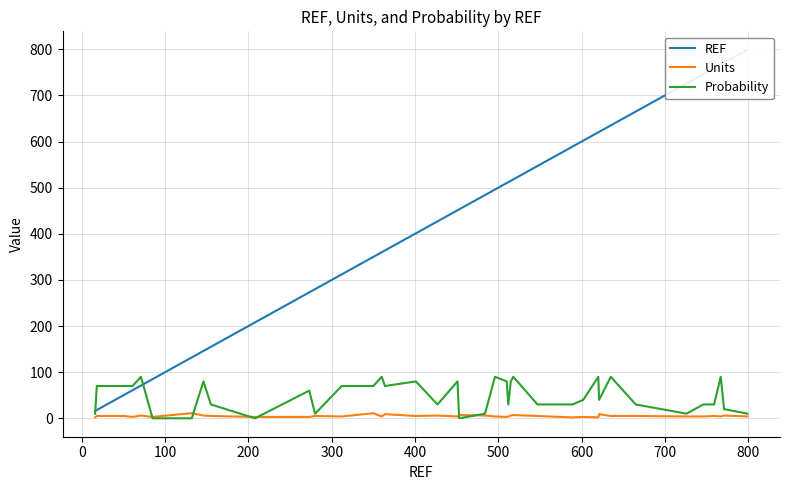

How many interior local peaks does the Units series have?

12